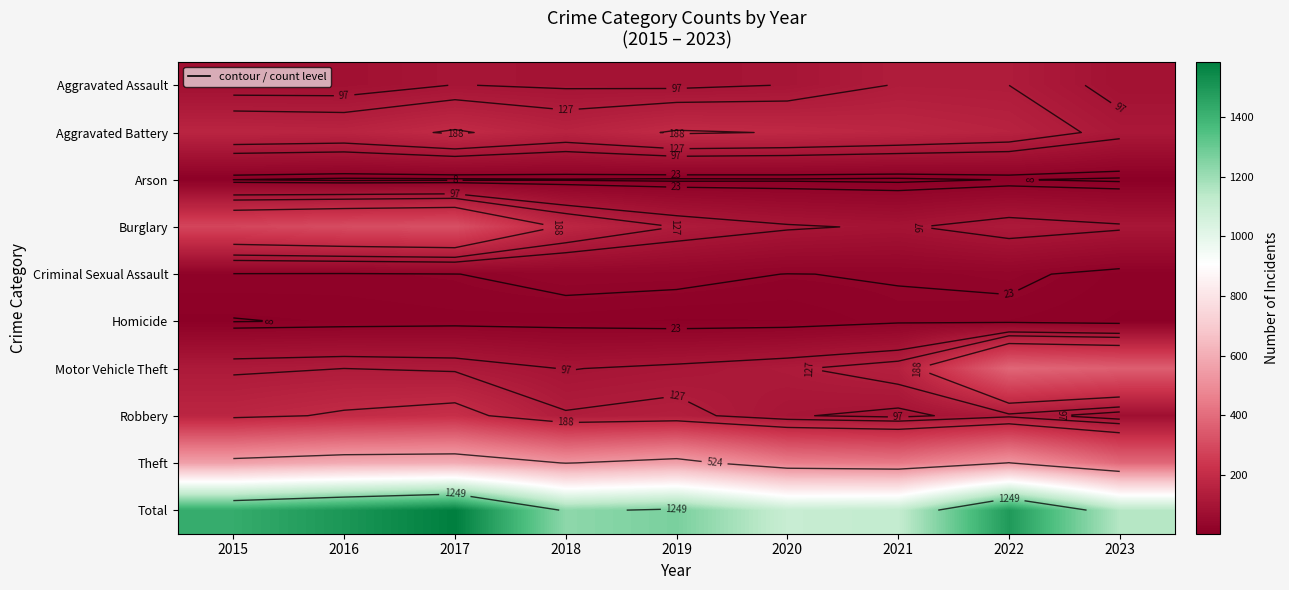

Rank the series by their maximum value, from lowest to highest.

Arson, Homicide, Criminal Sexual Assault, Aggravated Assault, Aggravated Battery, Robbery, Burglary, Motor Vehicle Theft, Theft, Total